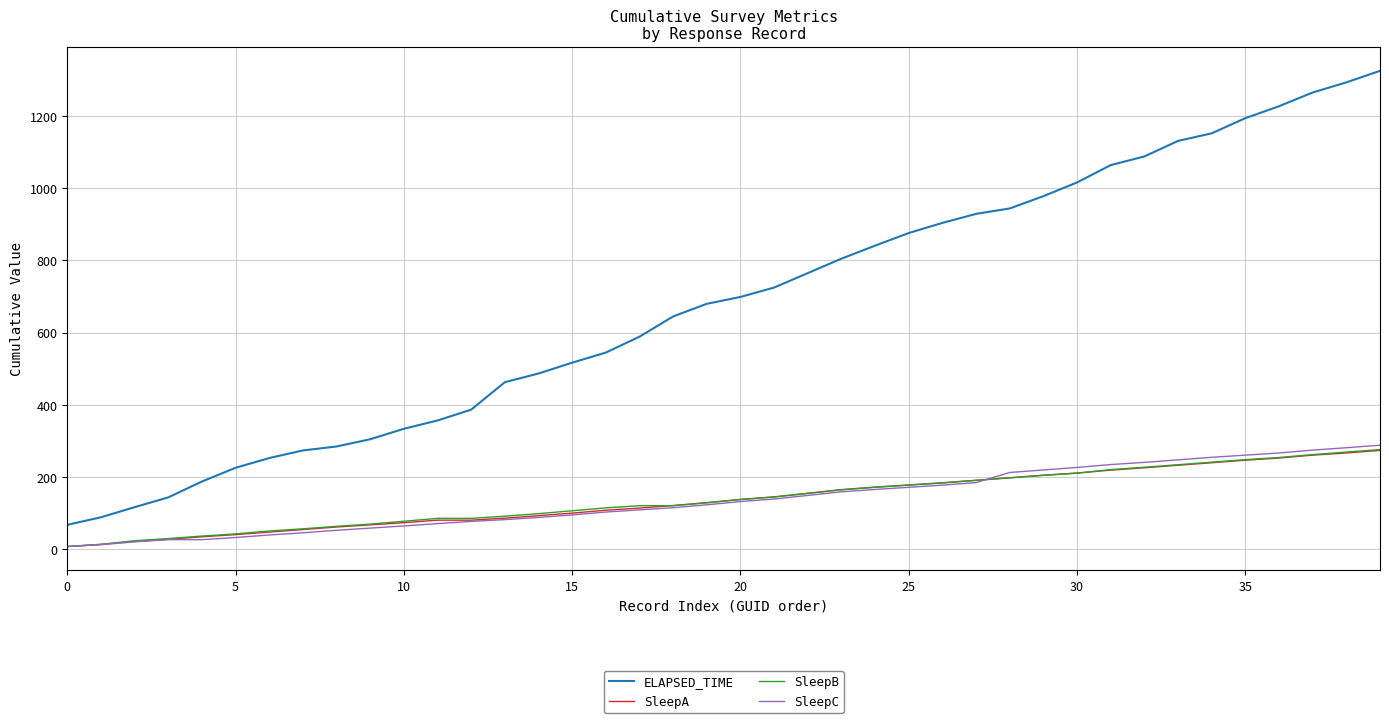

Which series has the largest total across all categories?

ELAPSED_TIME